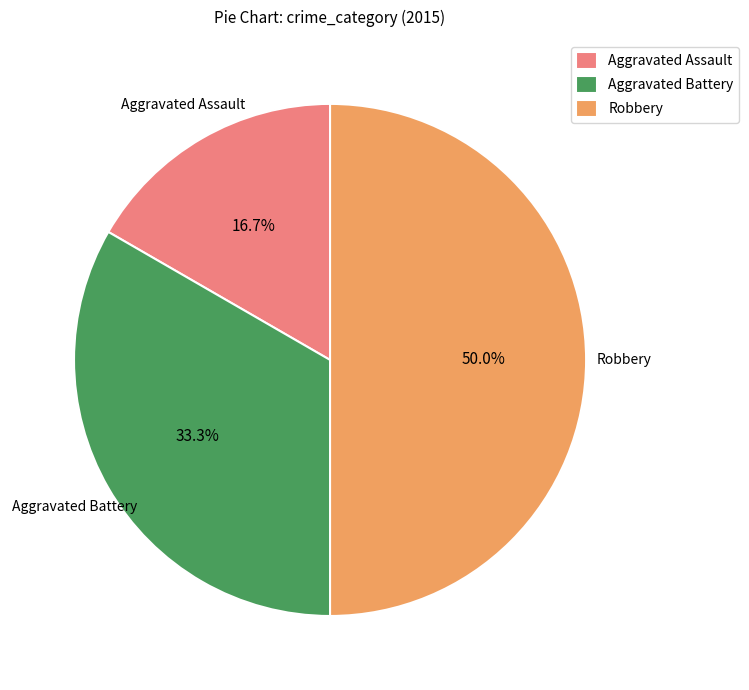

Between Aggravated Assault and Robbery, which is larger?

Robbery